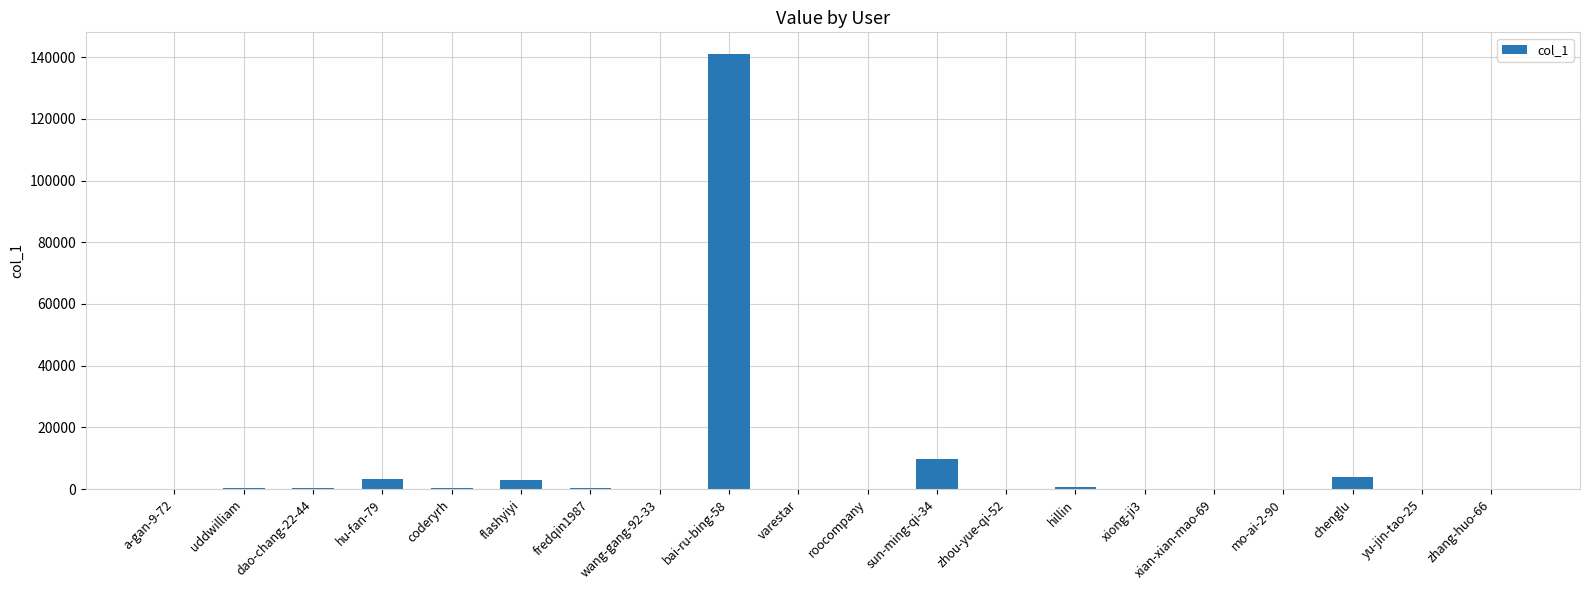

Approximately how many times larger is the value at chenglu compared to coderyrh?

11.7